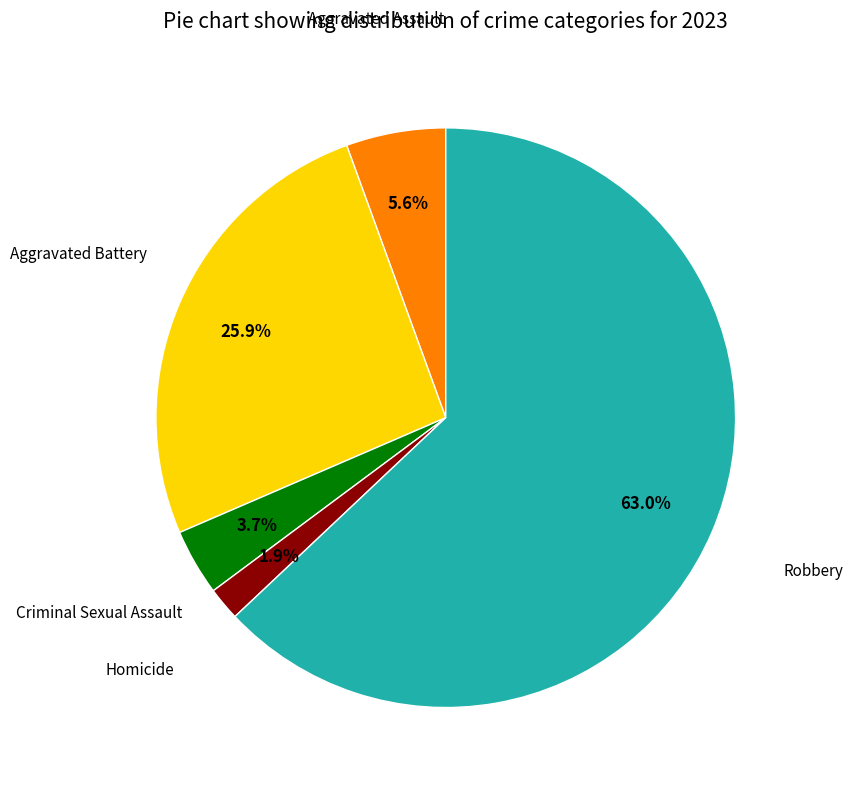

Is there any slice that represents more than half of the pie?

Yes